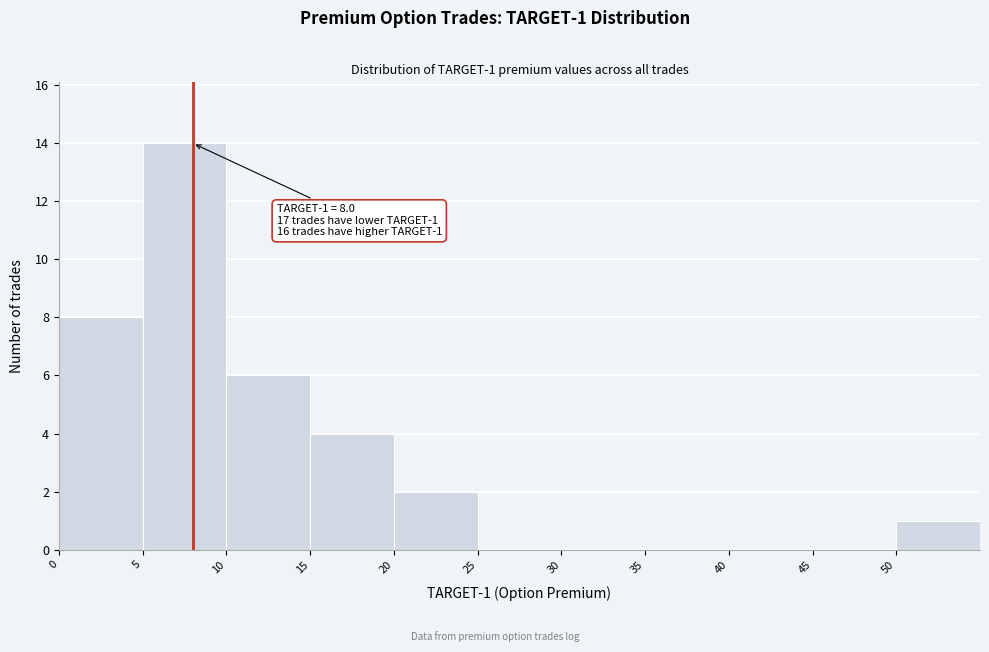

Which range on the x-axis has the tallest bar?

5 to 10